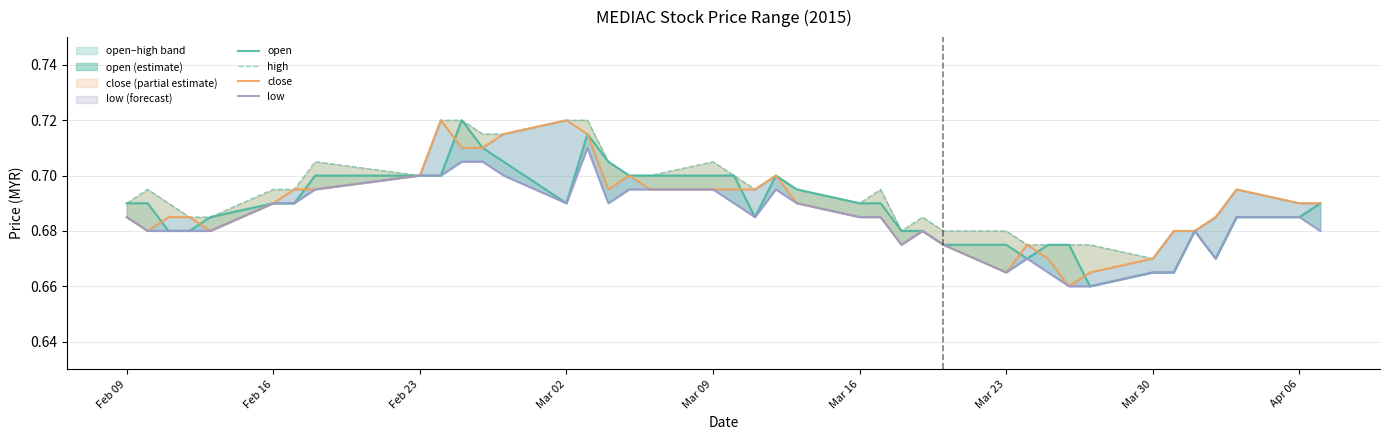

Reading left to right, transcribe all the data shown in this chart.

open: 0.7	0.7	0.7	0.7	0.7	0.7	0.7	0.7	0.7	0.7	0.7	0.7	0.7	0.7	0.7	0.7	0.7	0.7	0.7	0.7	0.7	0.7	0.7	0.7	0.7	0.7	0.7	0.7	0.7	0.7	0.7	0.7	0.7	0.7	0.7	0.7	0.7	0.7	0.7	0.7
high: 0.7	0.7	0.7	0.7	0.7	0.7	0.7	0.7	0.7	0.7	0.7	0.7	0.7	0.7	0.7	0.7	0.7	0.7	0.7	0.7	0.7	0.7	0.7	0.7	0.7	0.7	0.7	0.7	0.7	0.7	0.7	0.7	0.7	0.7	0.7	0.7	0.7	0.7	0.7	0.7
close: 0.7	0.7	0.7	0.7	0.7	0.7	0.7	0.7	0.7	0.7	0.7	0.7	0.7	0.7	0.7	0.7	0.7	0.7	0.7	0.7	0.7	0.7	0.7	0.7	0.7	0.7	0.7	0.7	0.7	0.7	0.7	0.7	0.7	0.7	0.7	0.7	0.7	0.7	0.7	0.7
low: 0.7	0.7	0.7	0.7	0.7	0.7	0.7	0.7	0.7	0.7	0.7	0.7	0.7	0.7	0.7	0.7	0.7	0.7	0.7	0.7	0.7	0.7	0.7	0.7	0.7	0.7	0.7	0.7	0.7	0.7	0.7	0.7	0.7	0.7	0.7	0.7	0.7	0.7	0.7	0.7